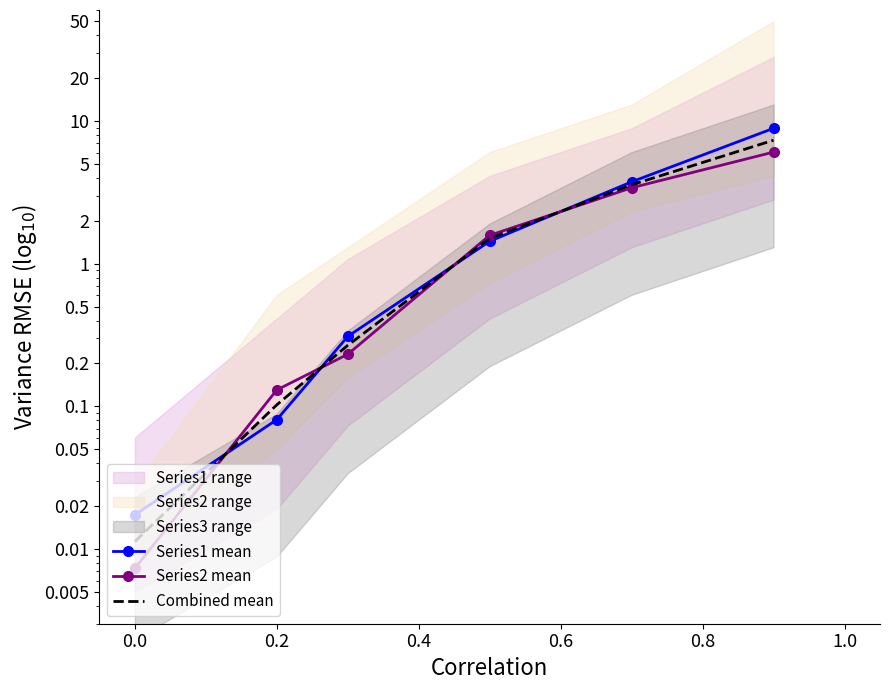

Which series ends up on top after the final intersection of Combined mean and Series1 mean?

Series1 mean